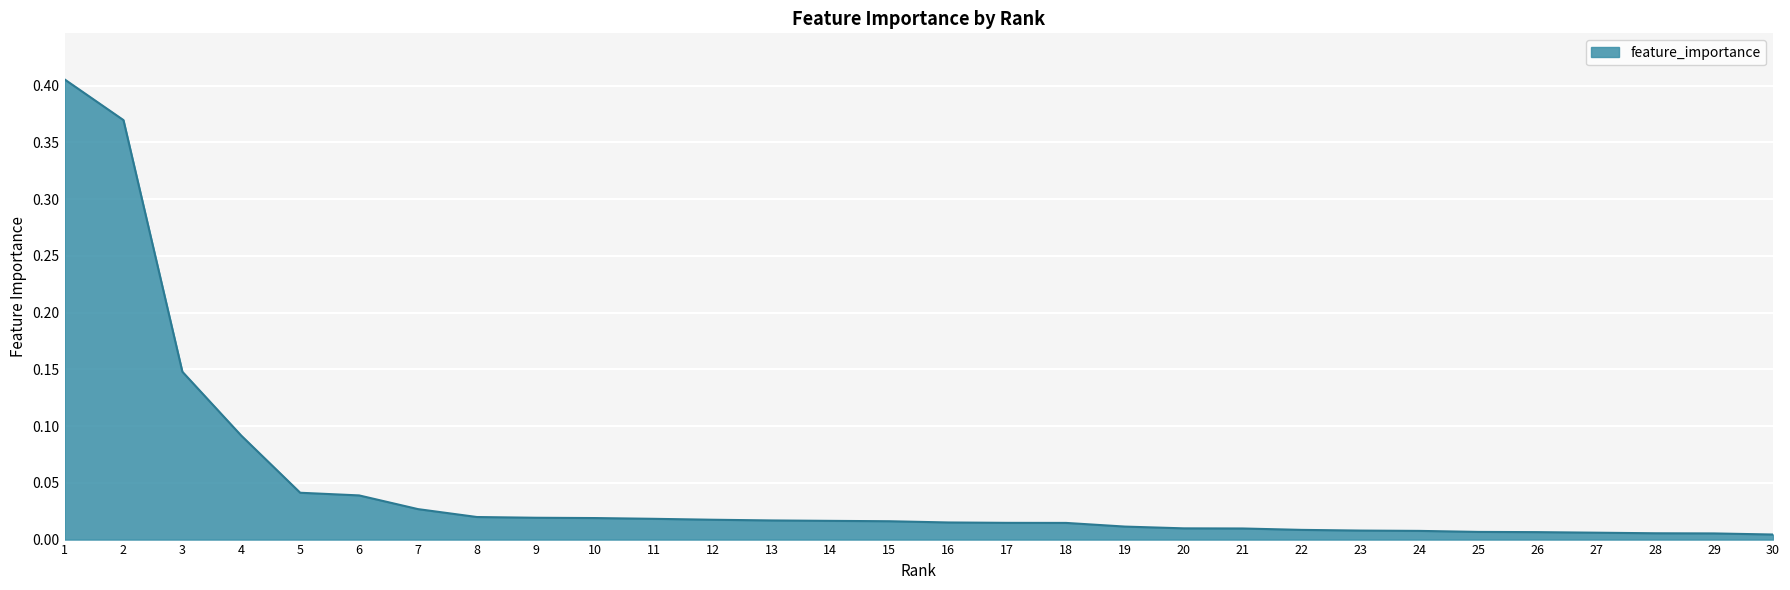

True or false: the data shows 0.0 at 21.

True